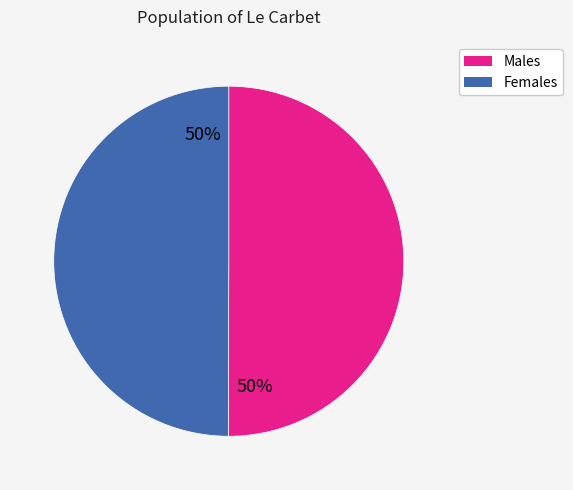

To the nearest percent, what is the average slice percentage?

50%